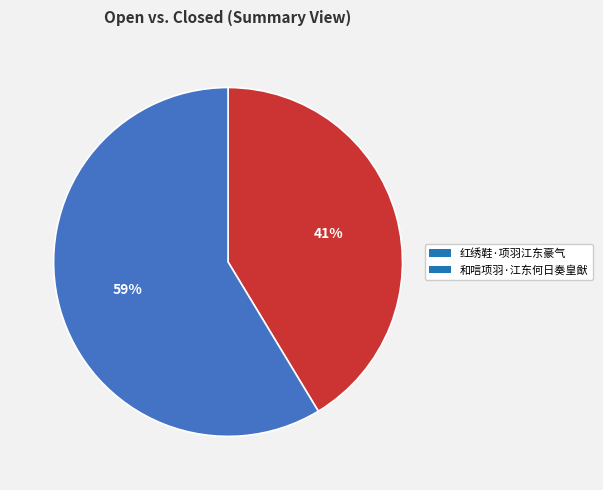

Rank the categories by value from highest to lowest.

和唁项羽·江东何日奏皇猷, 红绣鞋·项羽江东豪气